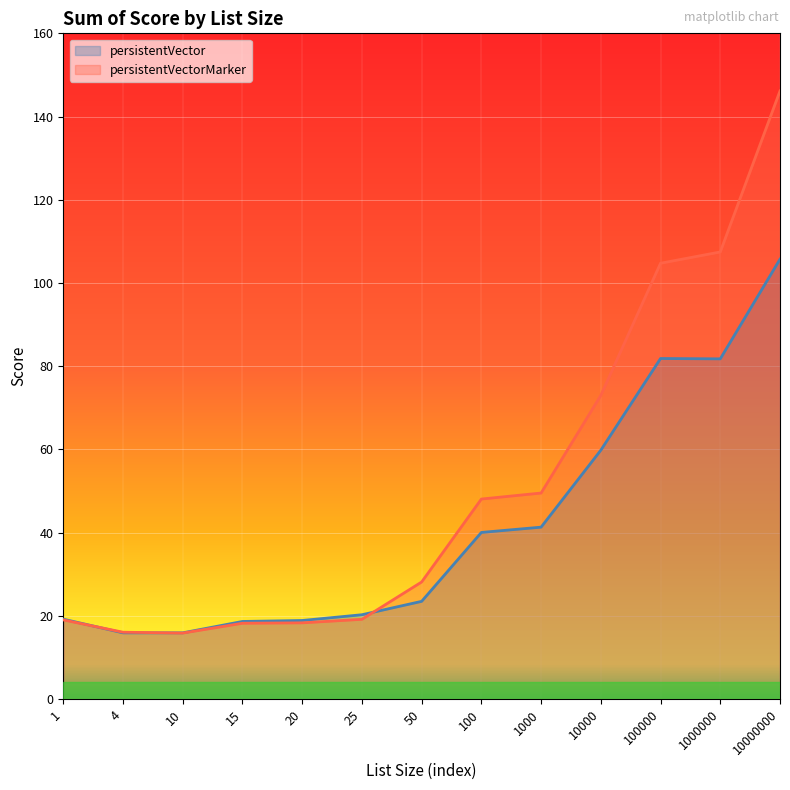

What is the value of the persistentVector point at the 3rd from the left?

15.9